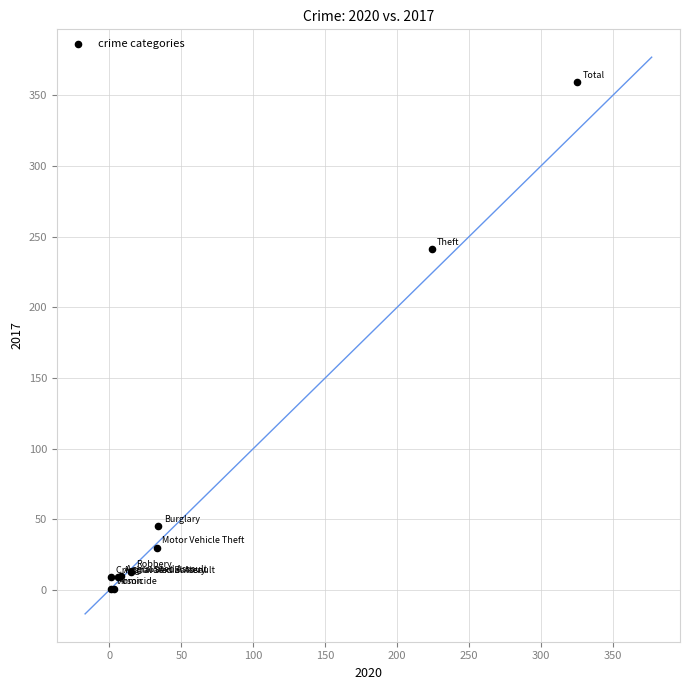

What Y value in the scatter plot is closest to 180?

241